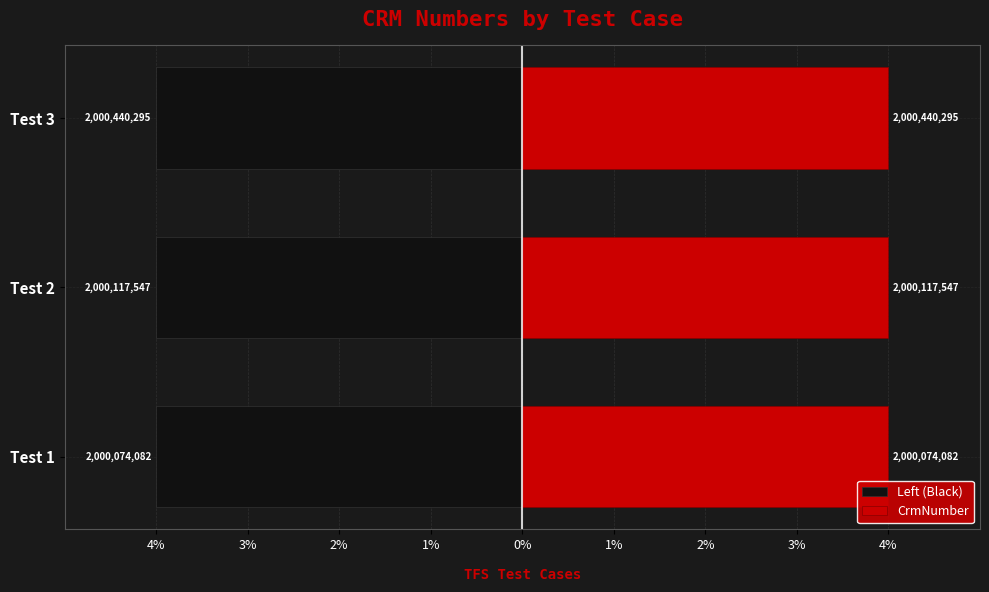

What are all the series names shown in the legend?

Left (Black), CrmNumber